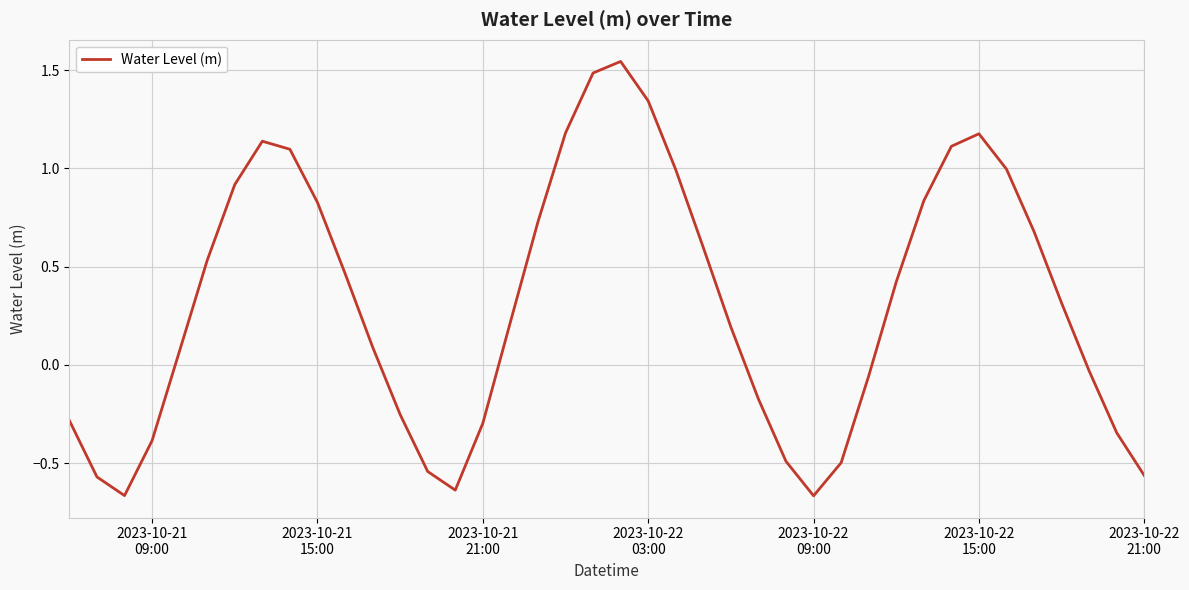

What is the difference between the maximum and minimum values?

2.2